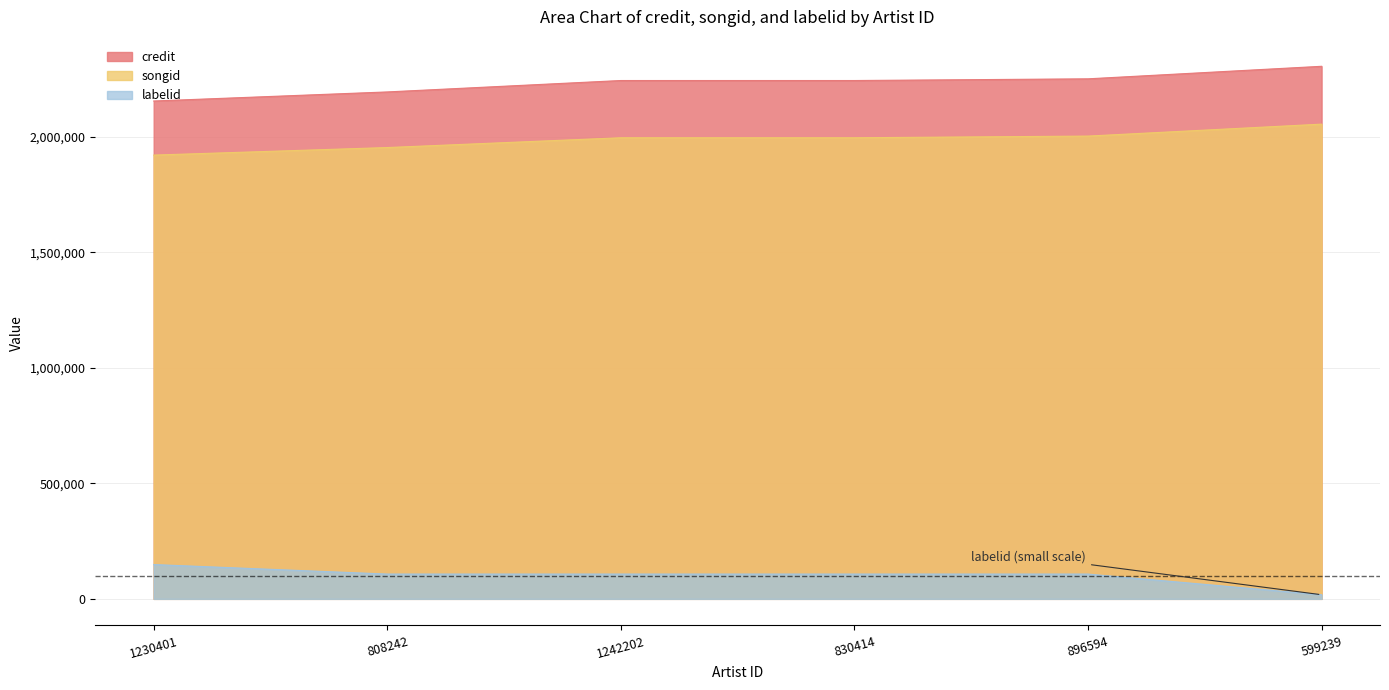

What is the spread (max minus min) of values at 808242?

2085852